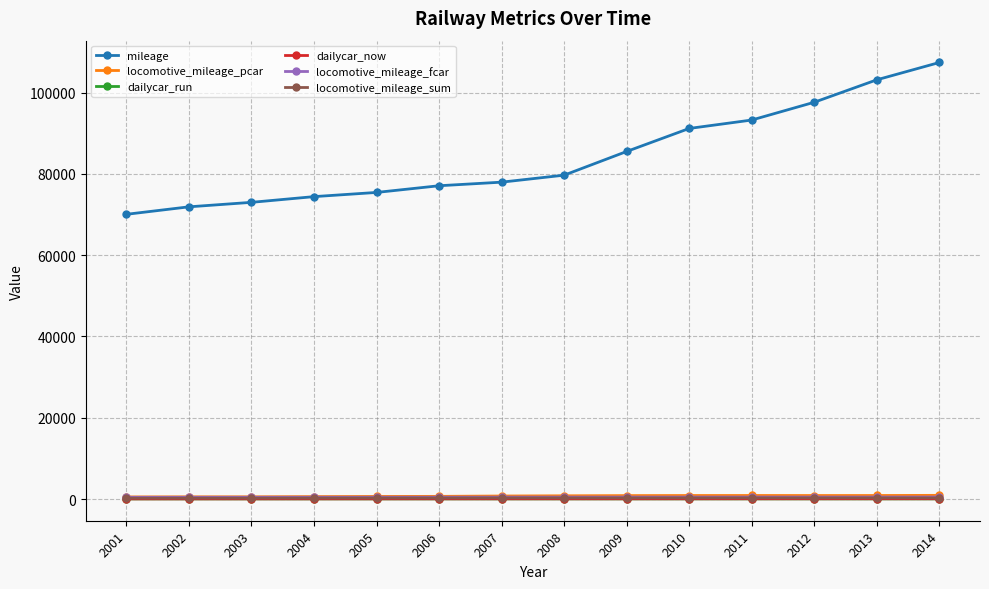

True or false: dailycar_run and locomotive_mileage_fcar intersect in this chart.

False